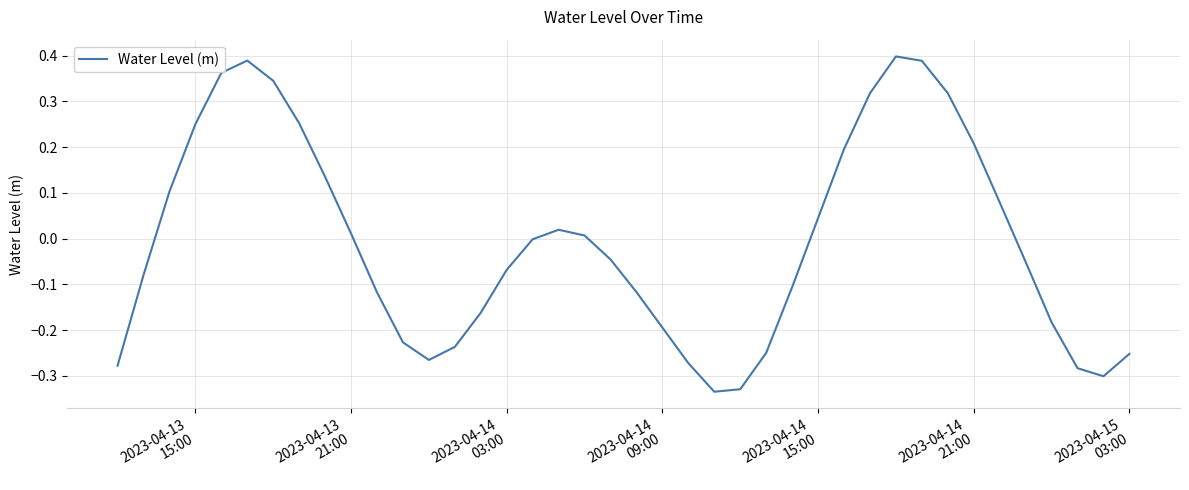

What is the difference between the maximum and minimum values?

0.7